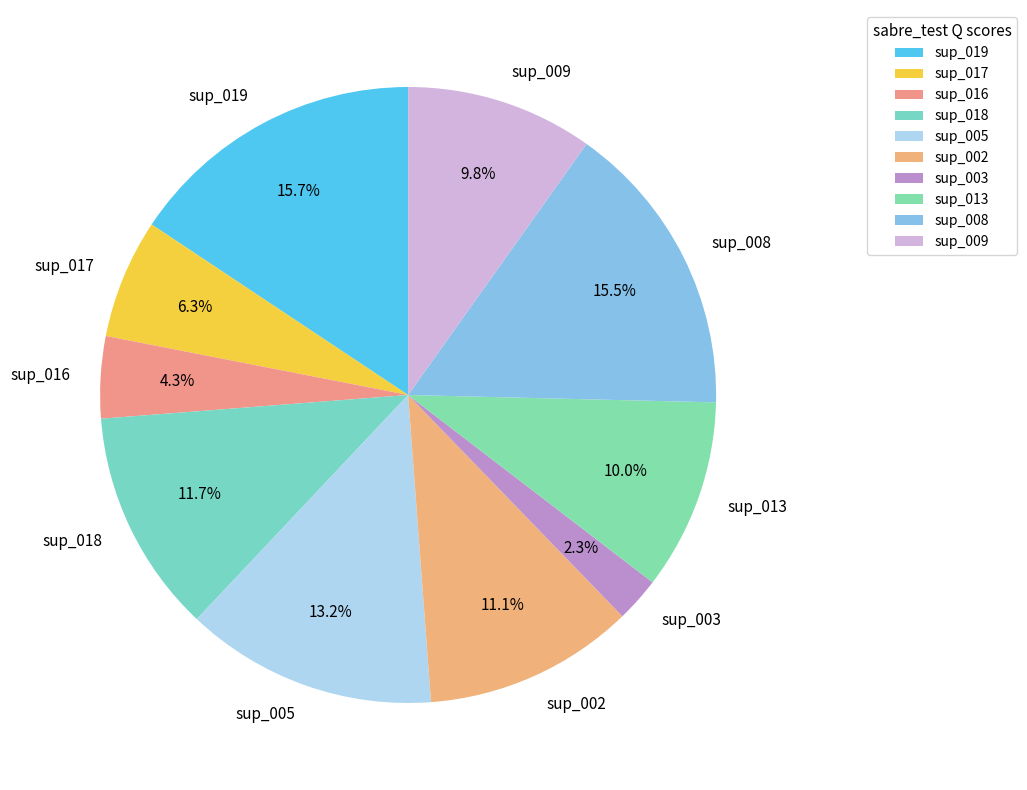

Which category has the smallest portion of the pie?

sup_003